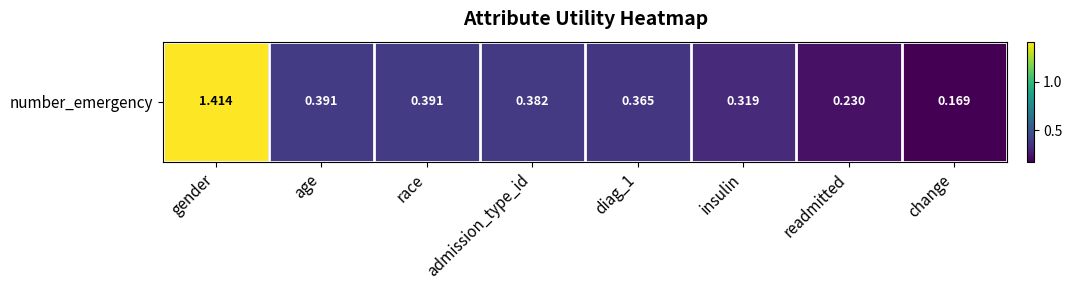

Is it true that the value at race is 0.4?

True